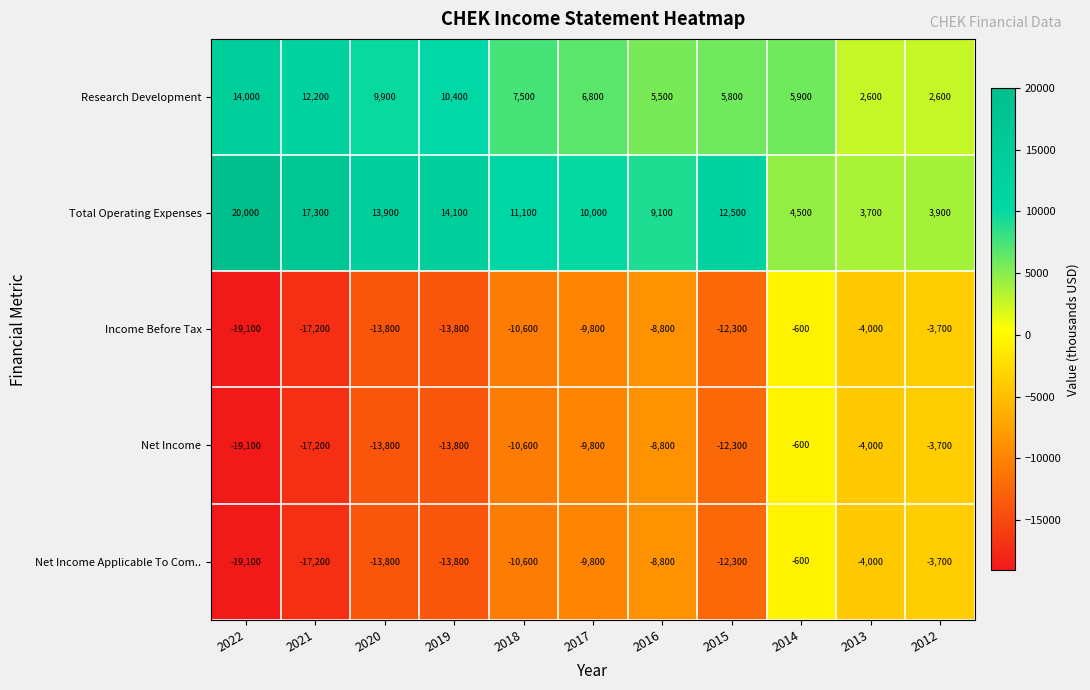

True or false: Income Before Tax has a value of -13808 at 2017.

False